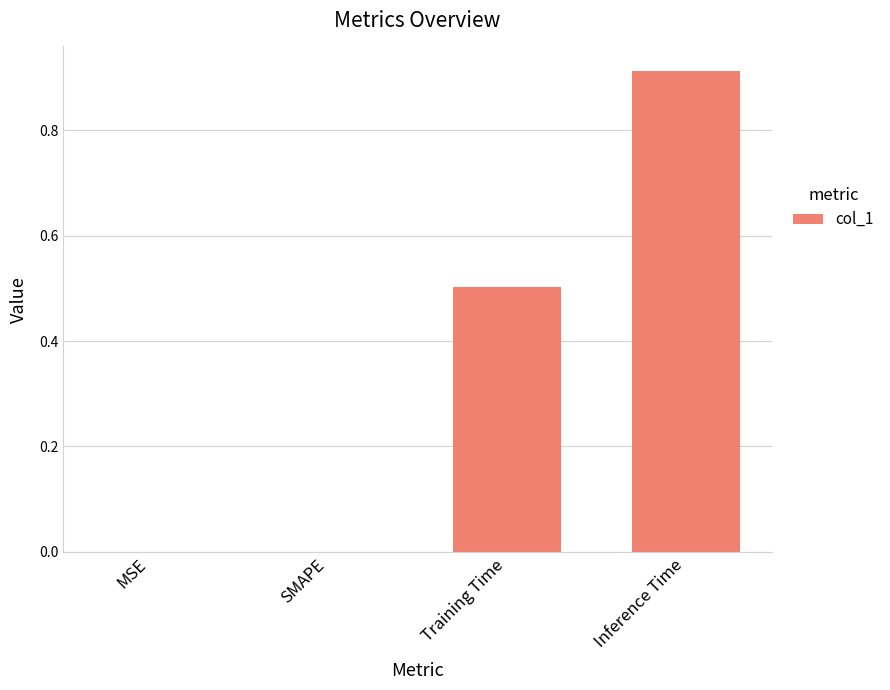

True or false: the data shows 0.0 at MSE.

True